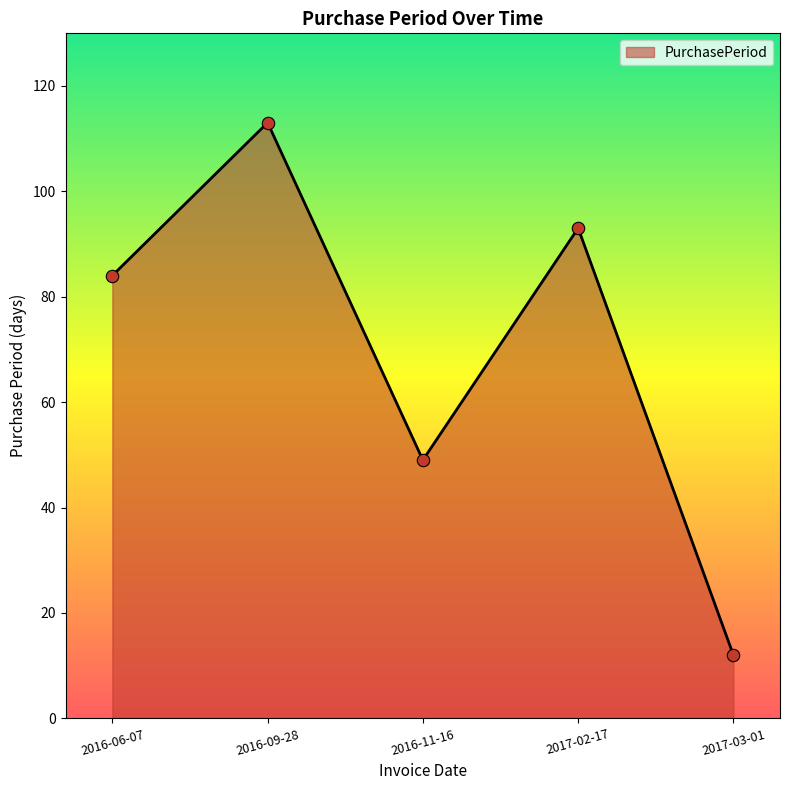

Between 2016-09-28 and 2017-03-01, which is larger?

2016-09-28